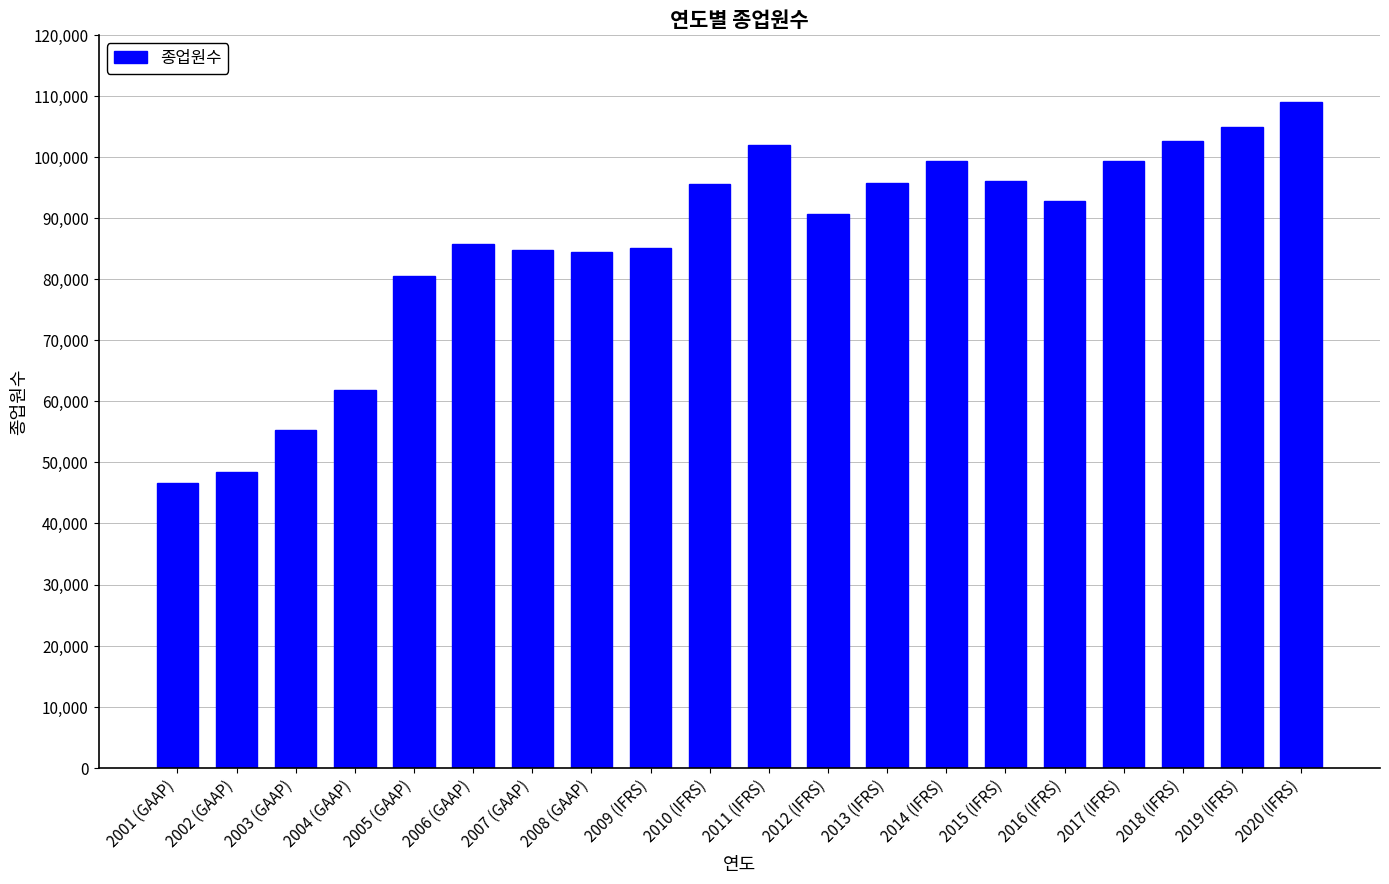

What is the label of the 6th bar from the right?

2015 (IFRS)